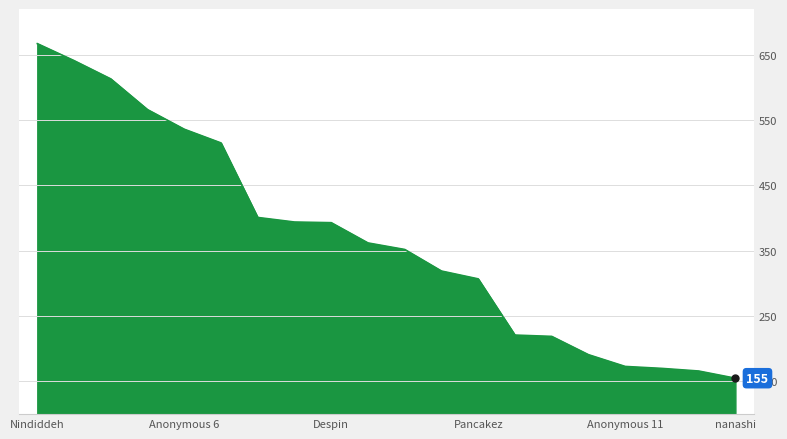

What is the sum of all values?

7361